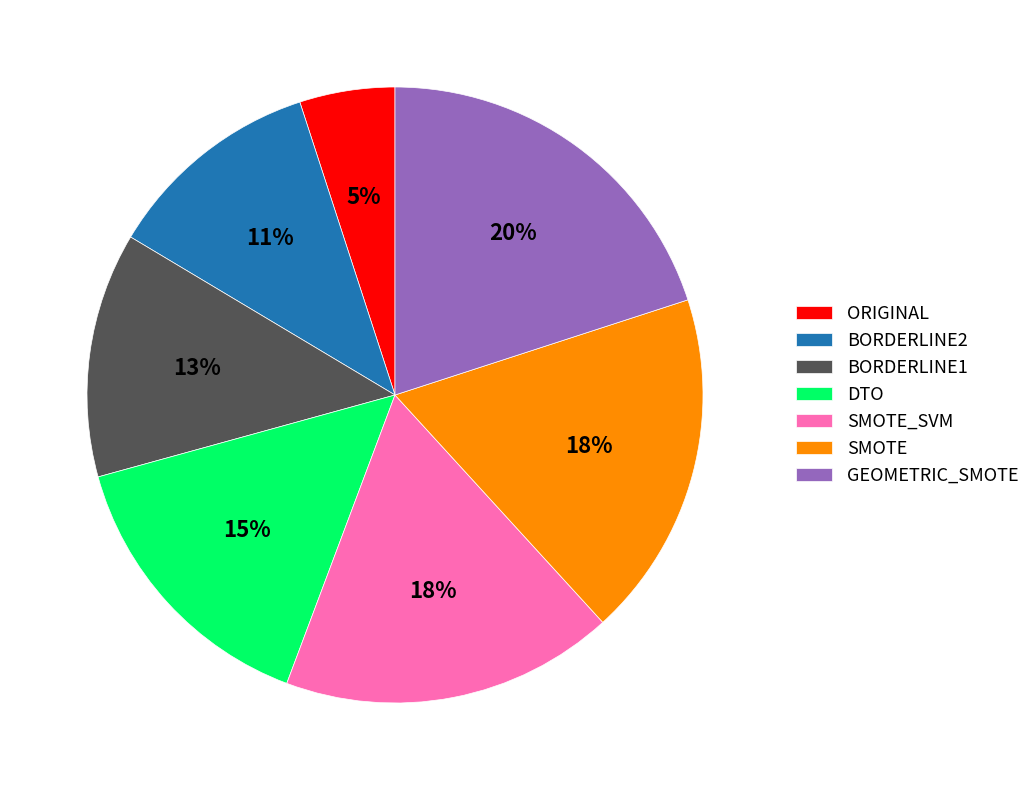

Which category has the biggest portion of the pie?

GEOMETRIC_SMOTE